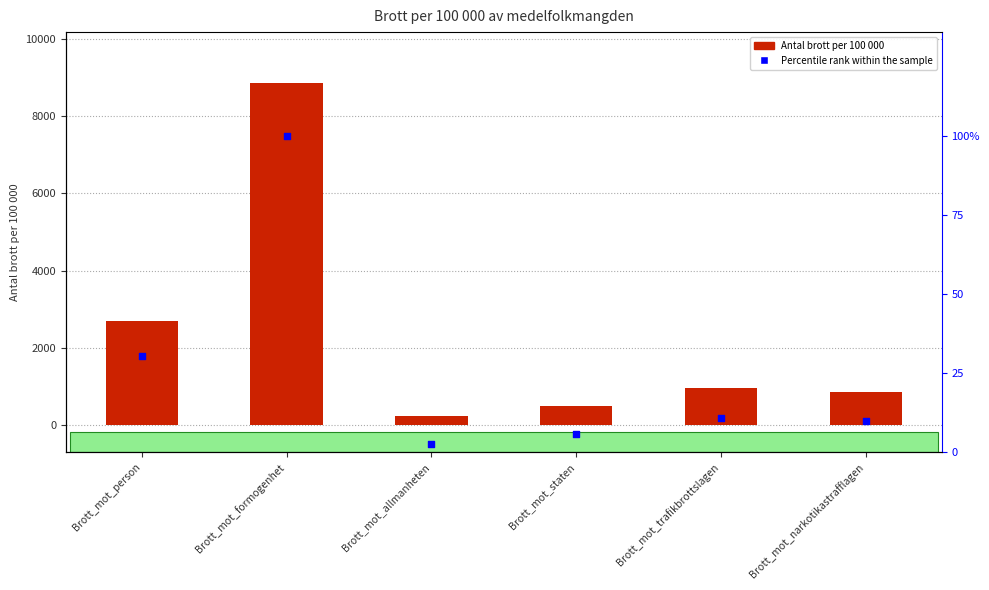

Which series reaches the maximum Y coordinate?

Antal_brott_per_100000